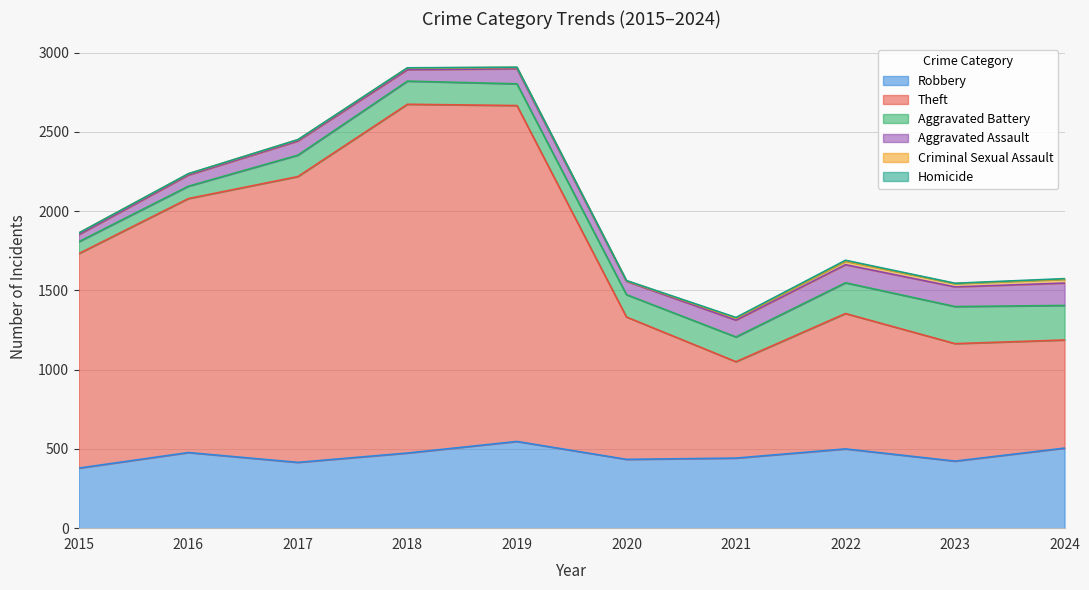

What is the value of the Criminal Sexual Assault point at the 3rd from the left?

8